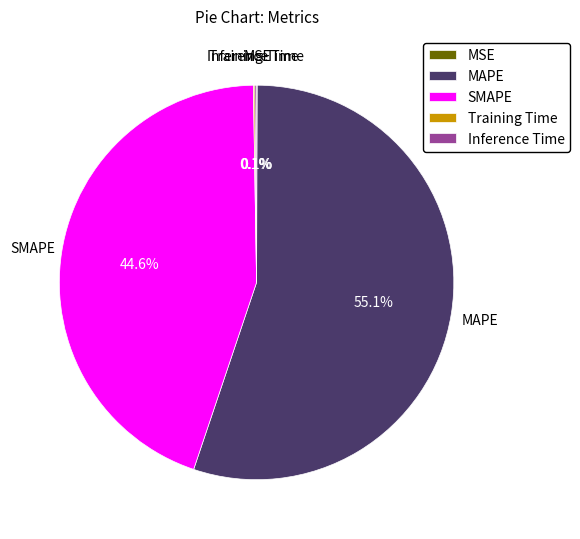

Which category has the biggest portion of the pie?

MAPE